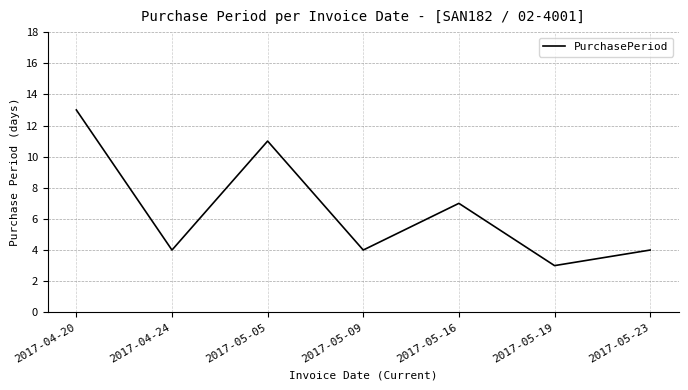

What position from the right is 2017-05-16?

3